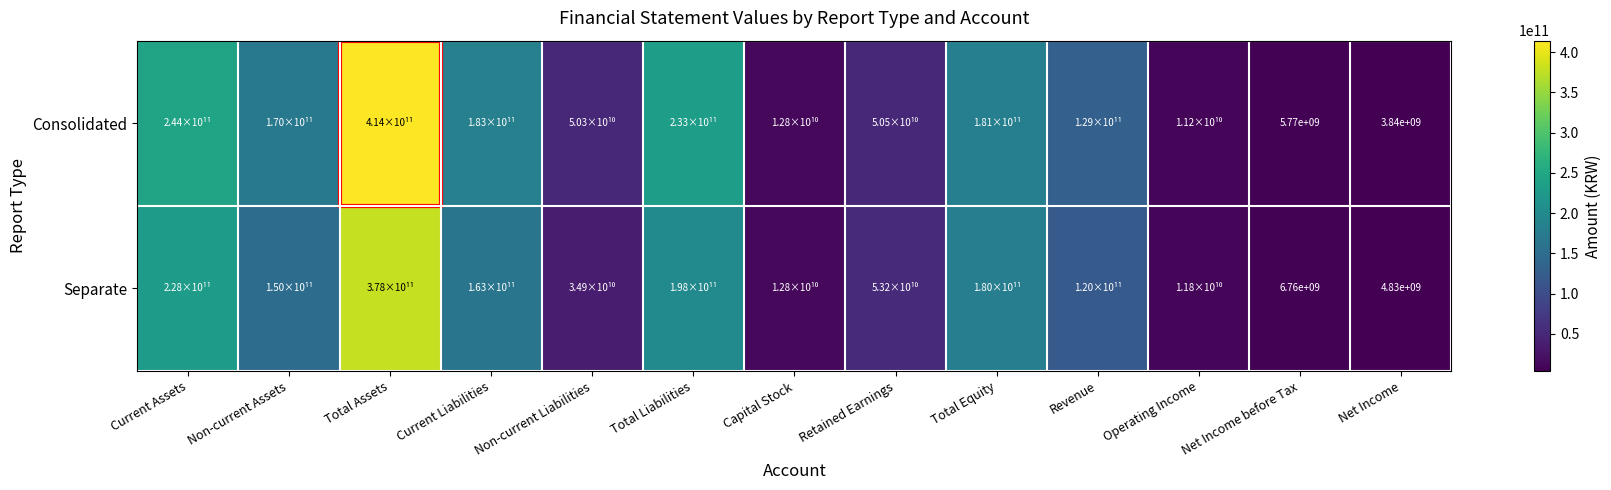

Which series changed the most between Non-current Assets and Capital Stock?

Consolidated